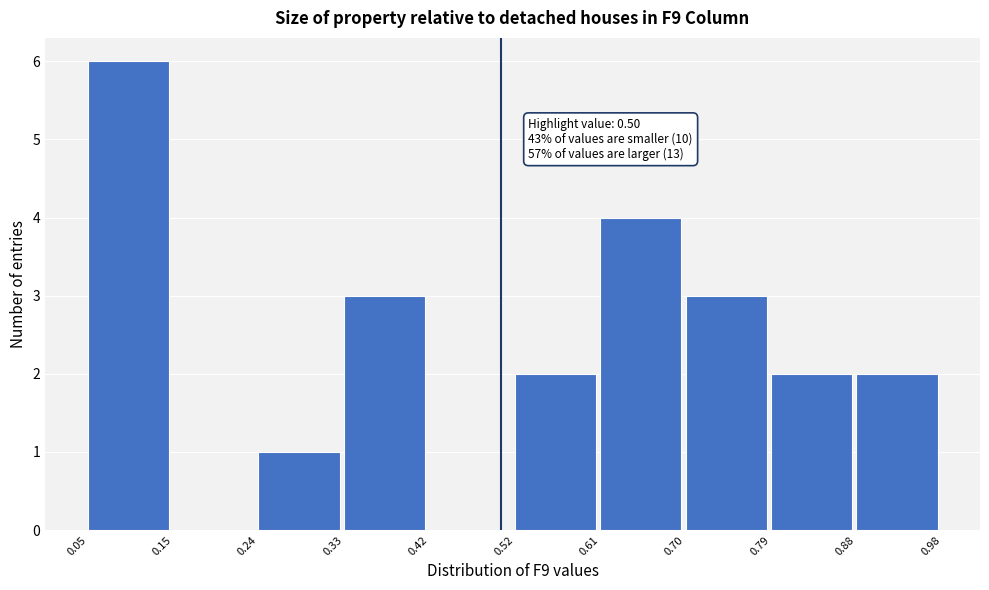

Over which range of the x-axis is the bar tallest?

0.05 to 0.15